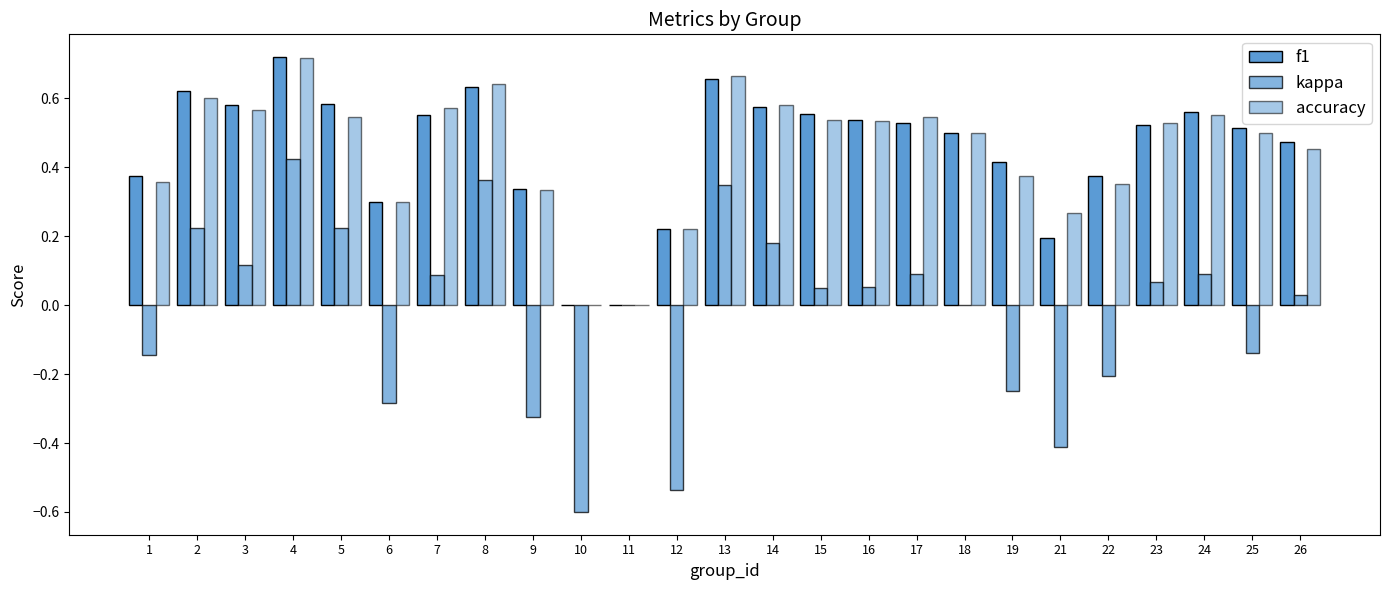

What is the difference between the kappa values at 23 and 21?

0.5